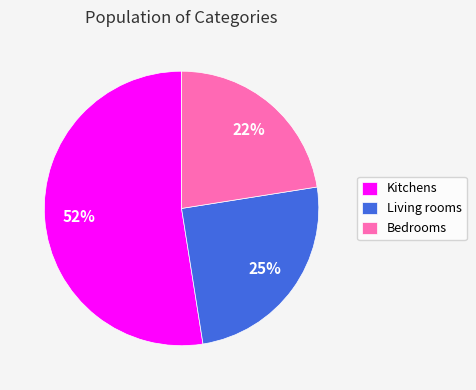

What is the majority slice?

Kitchens